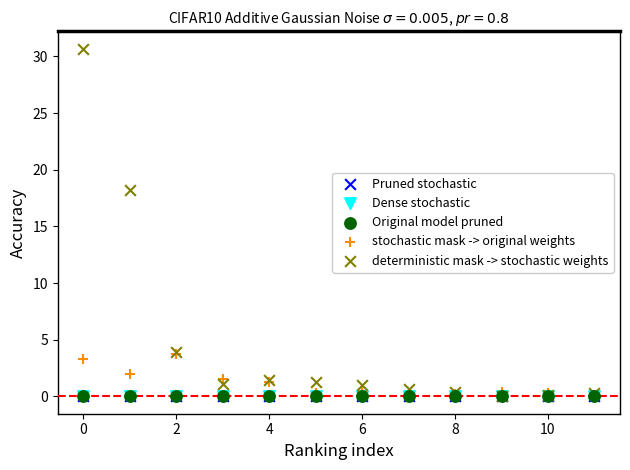

What are all the series names shown in the legend?

Pruned stochastic, Dense stochastic, Original model pruned, stochastic mask -> original weights, deterministic mask -> stochastic weights